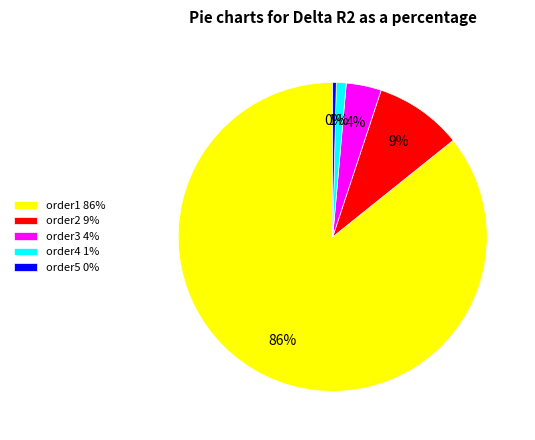

Which slice is the smallest?

order5